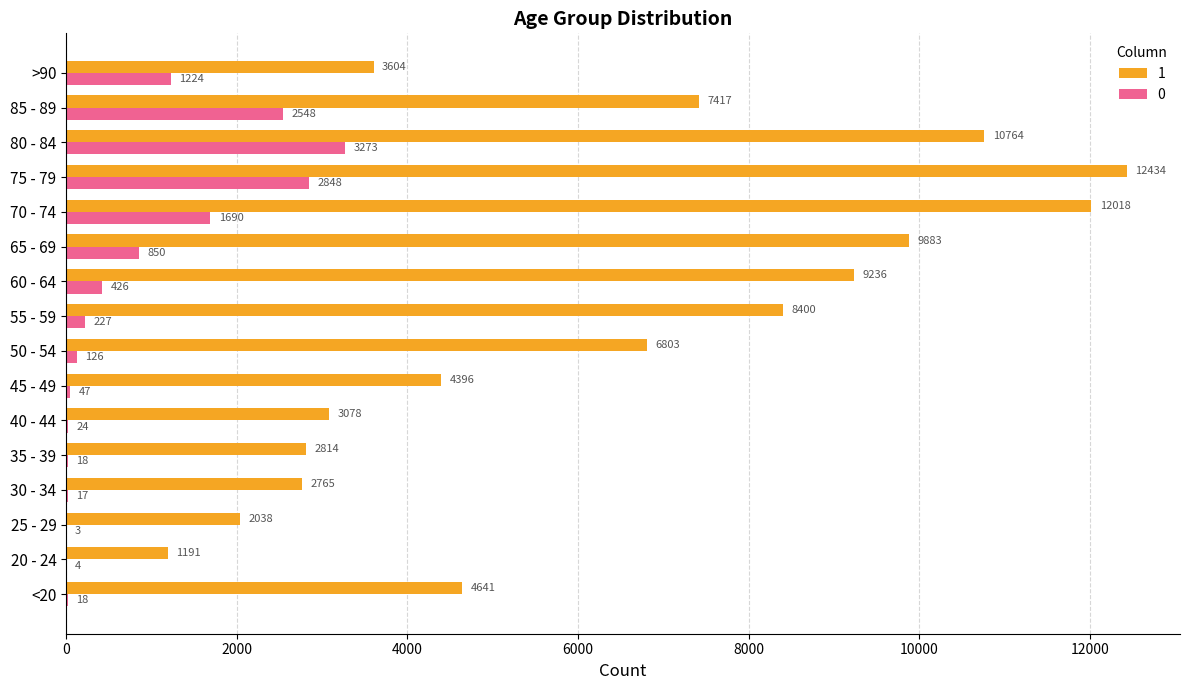

What is the maximum value shown in the chart?

12434